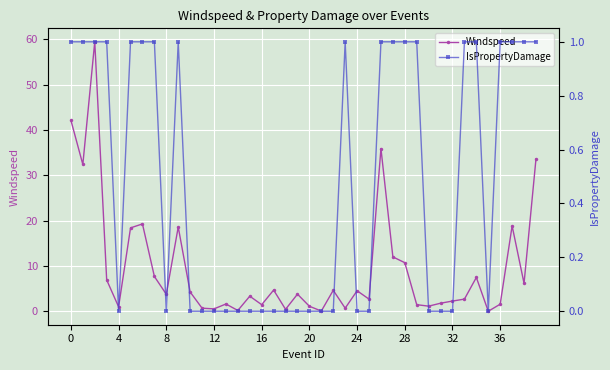

What is the difference between the Windspeed values at 27 and 25?

9.3